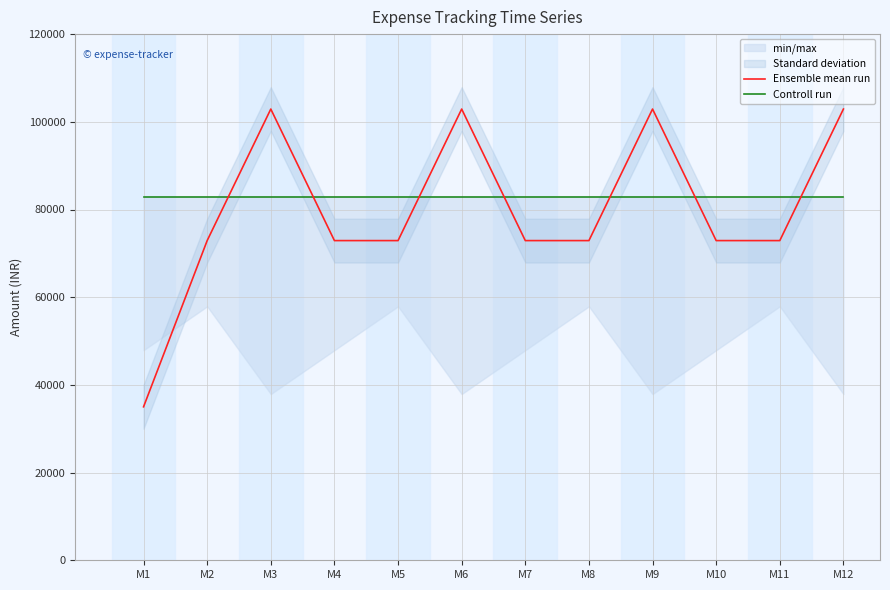

Between M4 and M5, which is larger?

M4